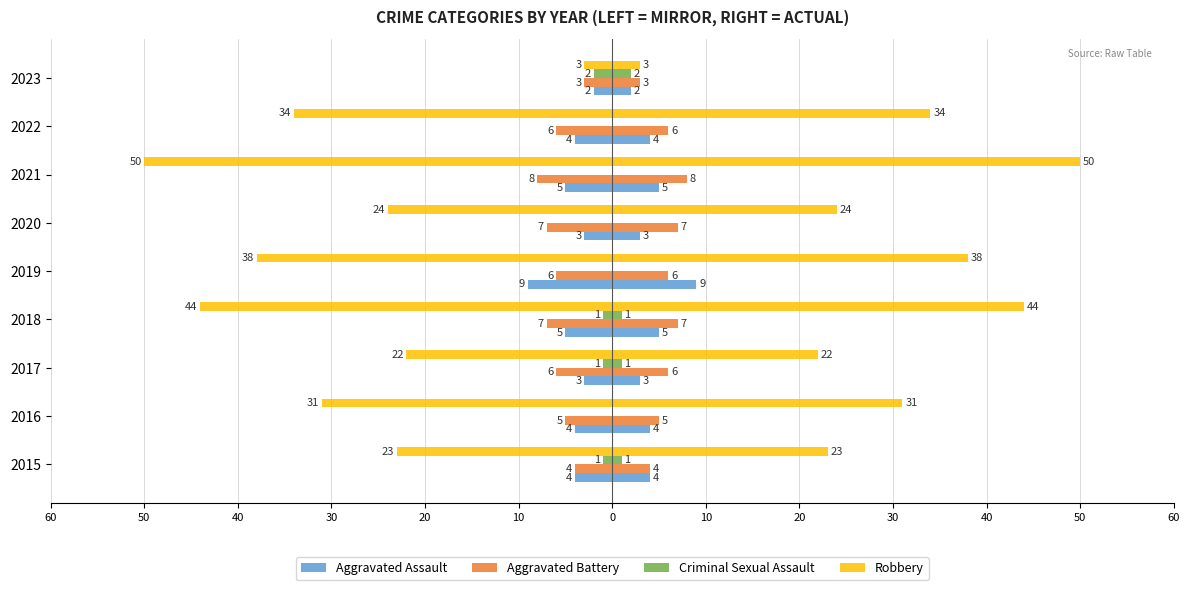

What is the minimum value for Aggravated Battery?

-8